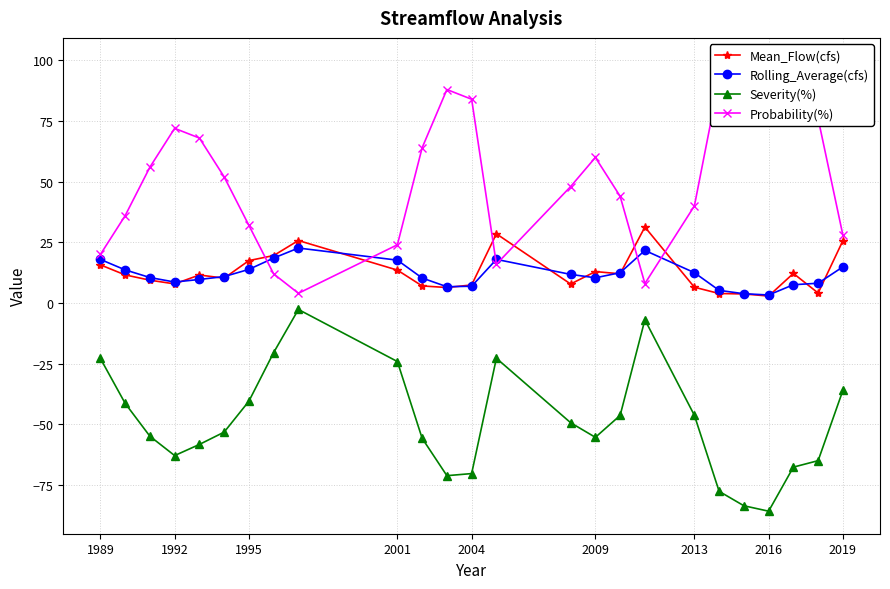

The Severity(%) series shows -66.4 at 1995. True or false?

False